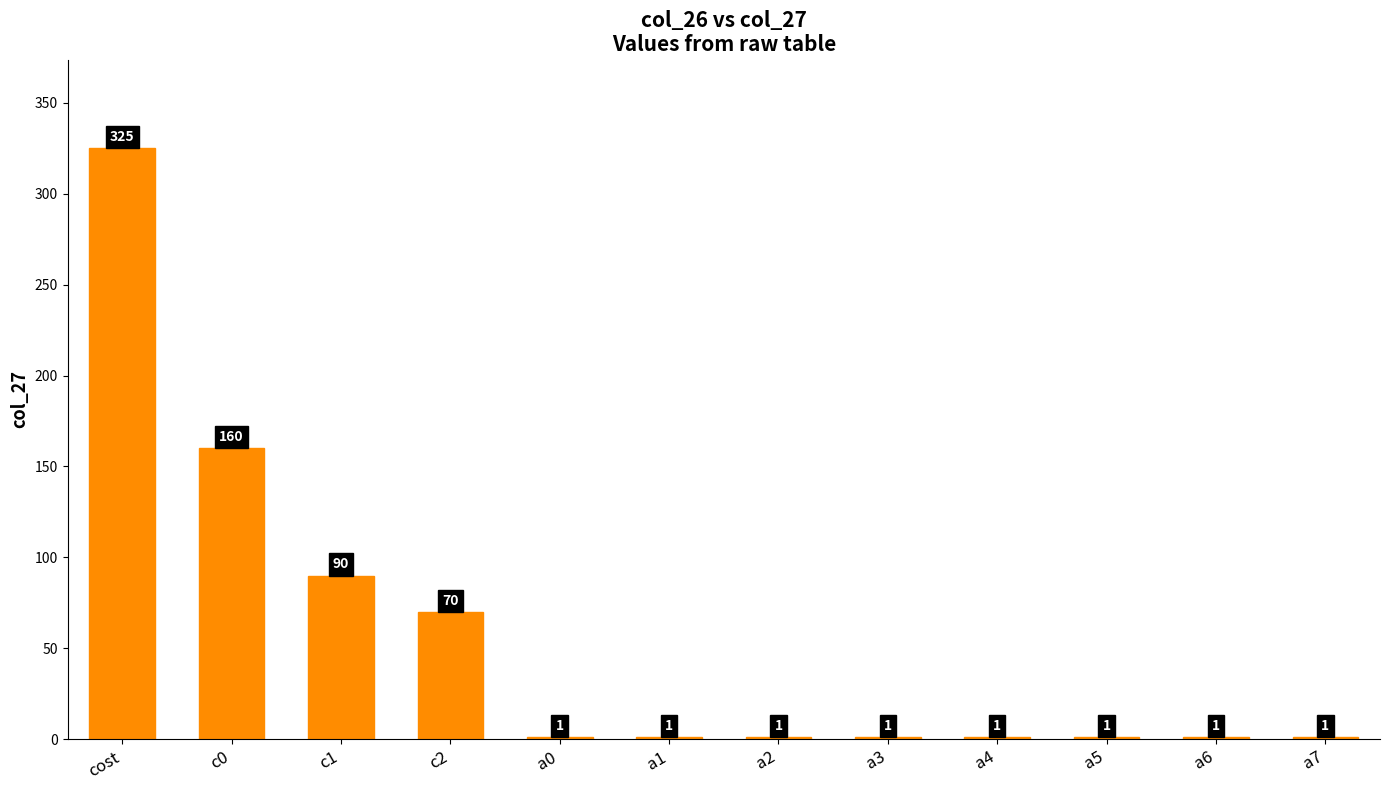

Is it true that the value at c1 is 57?

False